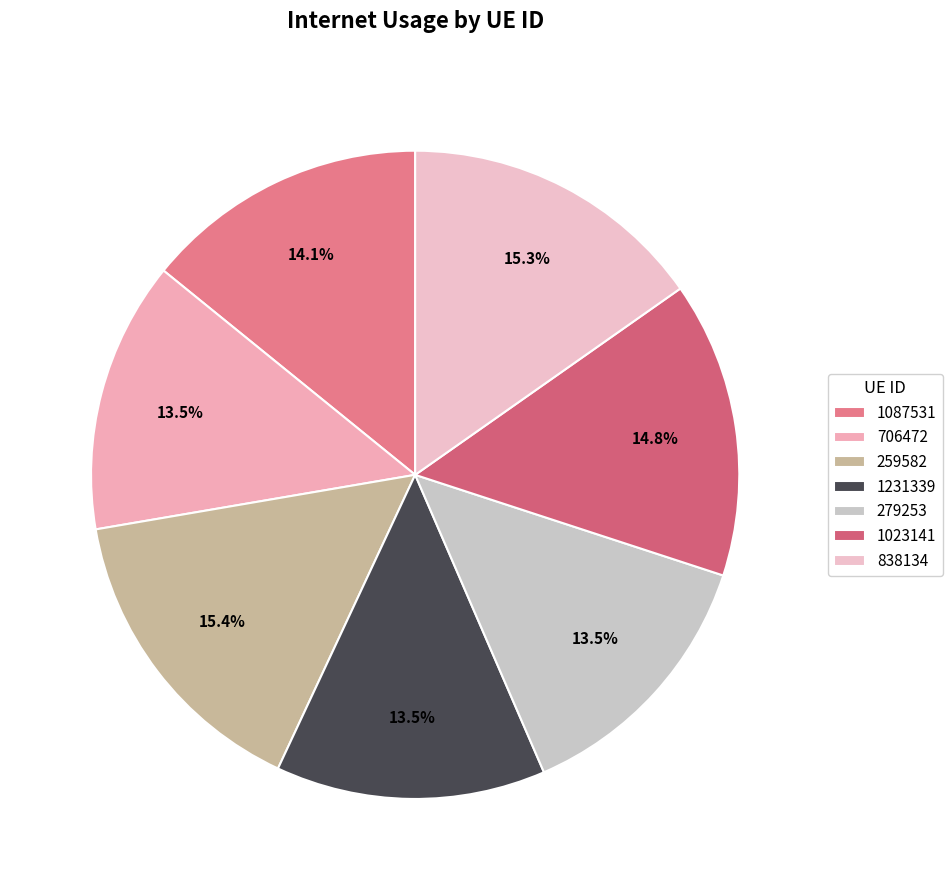

To the nearest percent, what is the difference between the largest and smallest slice percentages?

2%